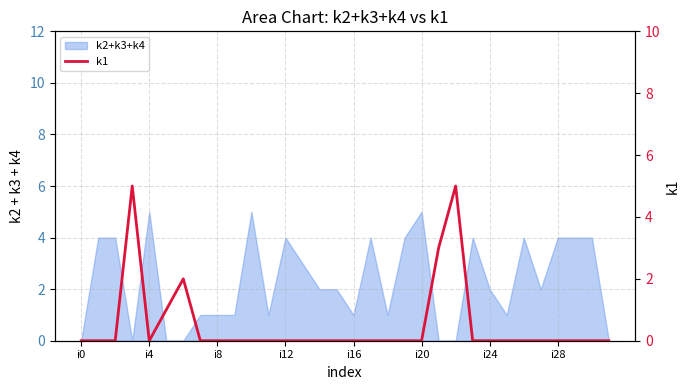

Does the chart display data point markers on the line(s)?

No